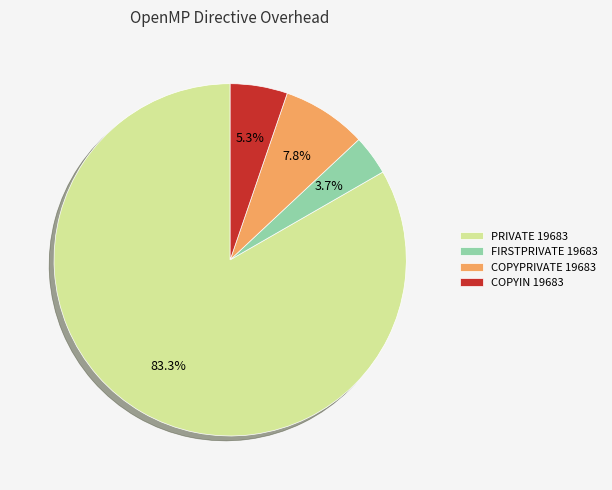

To the nearest percent, what is the combined percentage of COPYIN 19683 and FIRSTPRIVATE 19683?

9%